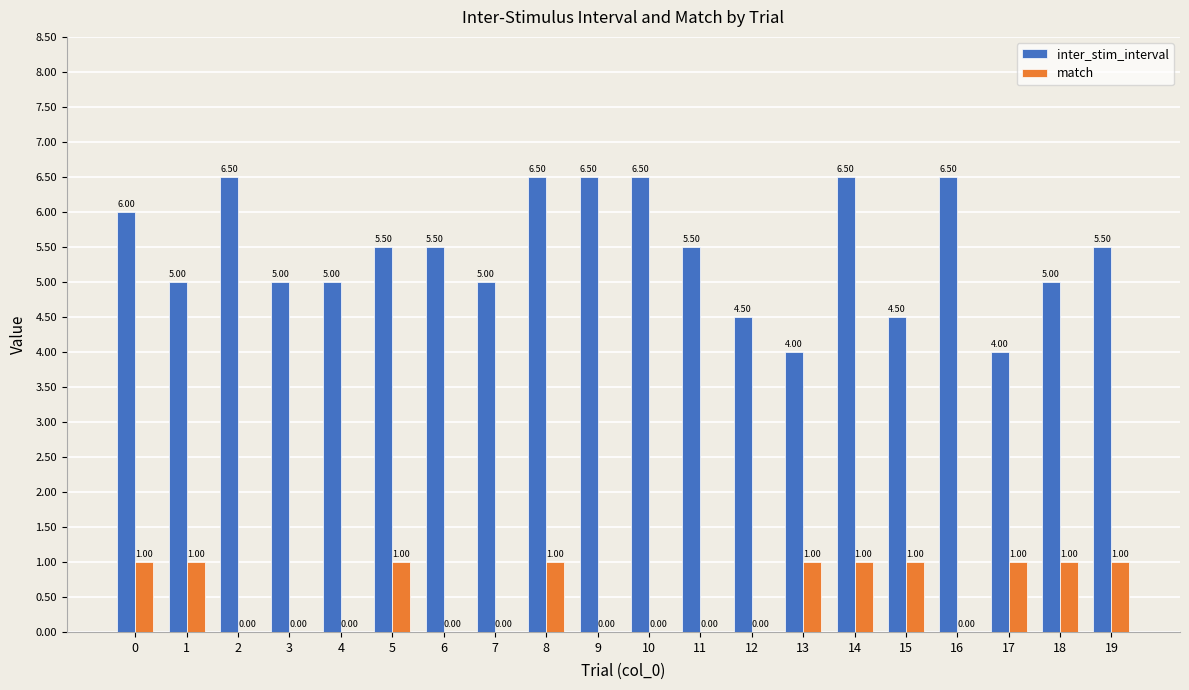

How many groups of bars are there?

20